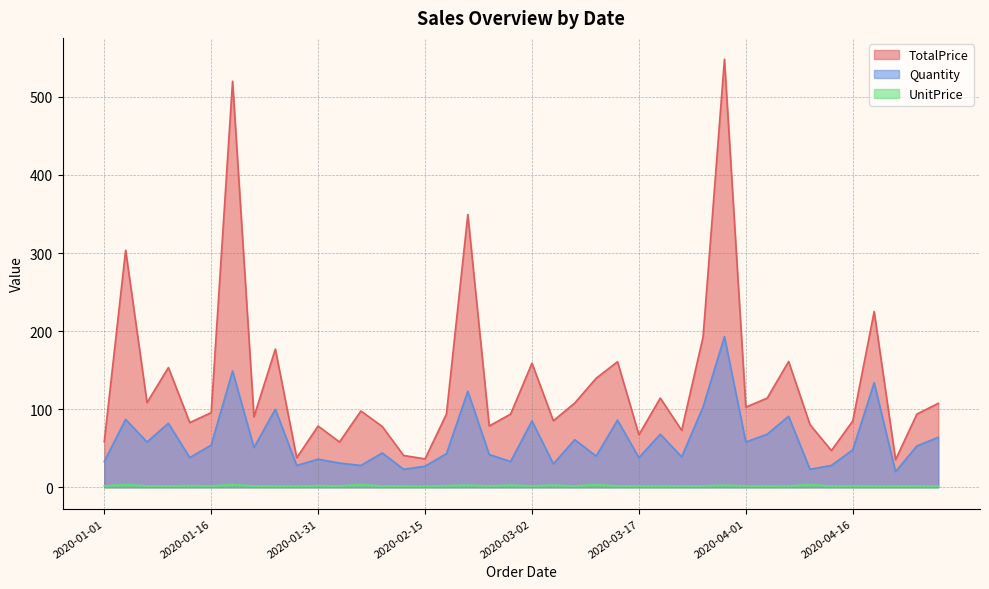

At how many categories does at least one series exceed 322?

3